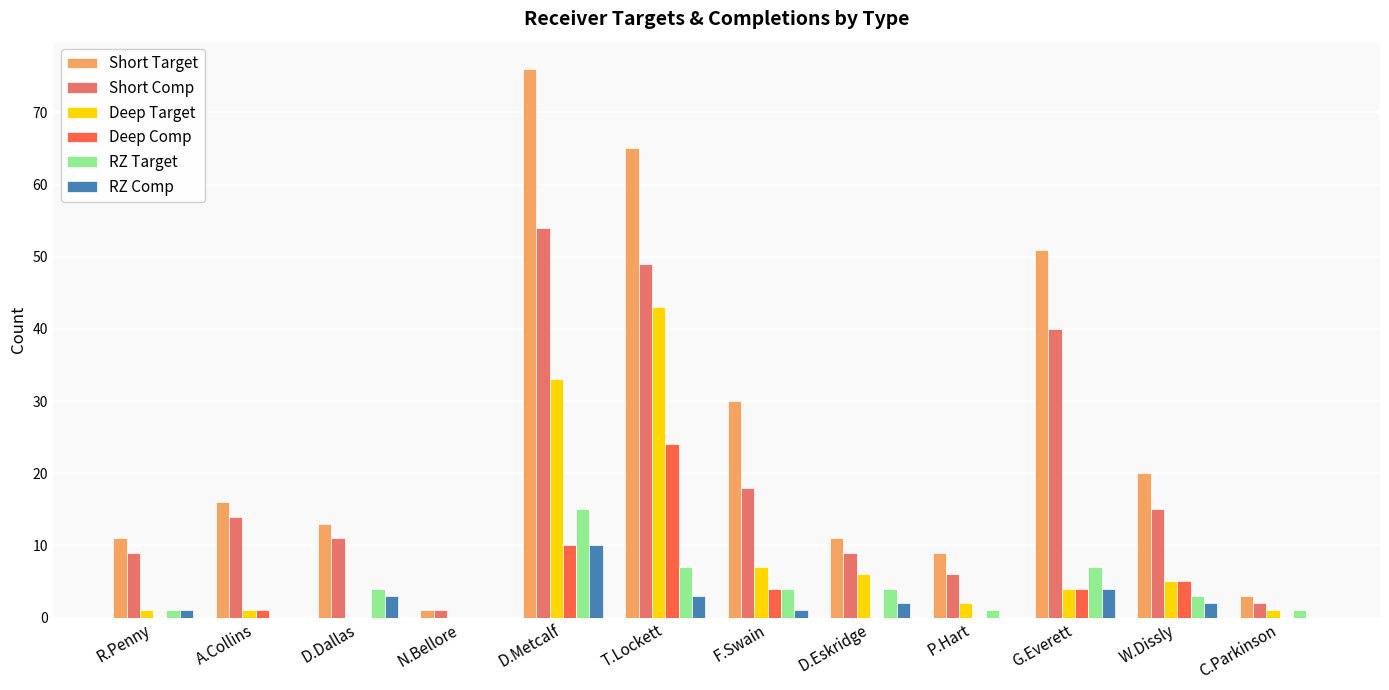

What is the approximate value of RZ Target at D.Metcalf?

15